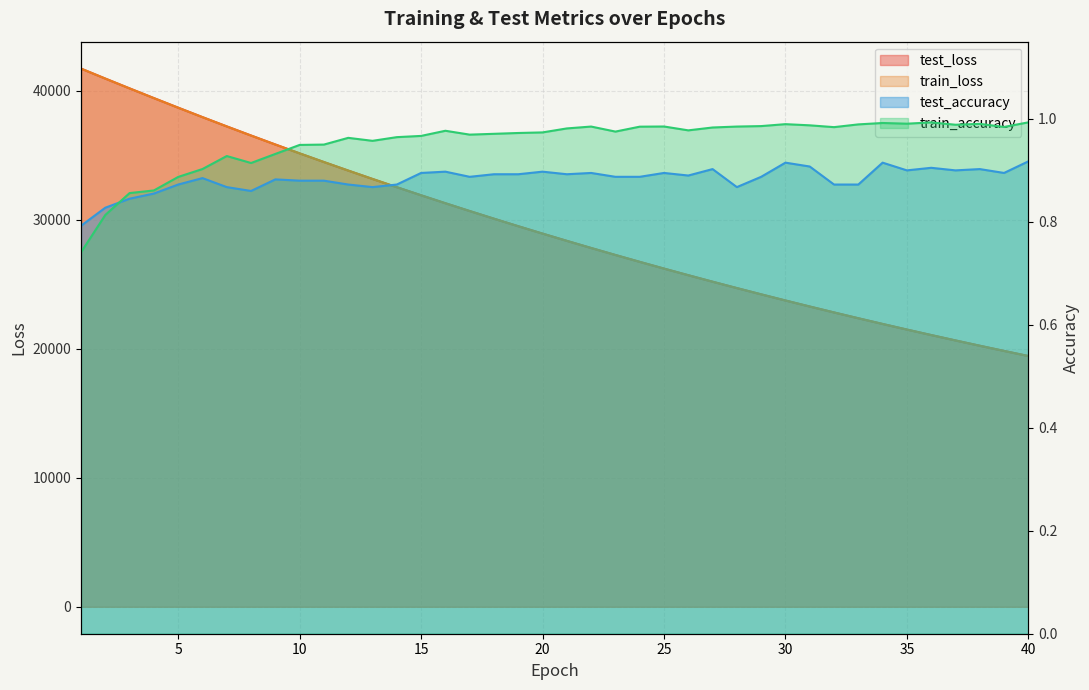

Reading left to right, transcribe all the data shown in this chart.

test_loss: 41714.2	40941.1	40181.0	39429.3	38687.2	37954.3	37235.6	36529.3	35832.5	35146.6	34474.2	33813.4	33163.7	32525.0	31898.7	31281.8	30677.7	30083.8	29500.4	28927.4	28365.1	27812.9	27271.1	26738.4	26215.9	25703.4	25199.4	24705.5	24220.3	23743.5	23276.1	22817.3	22366.8	21924.5	21490.9	21065.0	20647.1	20236.8	19834.6	19439.0
train_loss: 41716.2	40941.3	40178.7	39426.5	38683.3	37951.8	37231.9	36524.9	35828.4	35143.4	34470.9	33809.6	33160.3	32522.0	31895.1	31279.2	30674.5	30080.5	29497.3	28924.7	28362.3	27810.2	27268.2	26735.8	26213.3	25700.5	25196.9	24702.7	24217.5	23741.2	23273.8	22815.0	22364.6	21922.6	21488.8	21063.0	20645.1	20234.9	19832.5	19437.4
test_accuracy: 0.8	0.8	0.8	0.9	0.9	0.9	0.9	0.9	0.9	0.9	0.9	0.9	0.9	0.9	0.9	0.9	0.9	0.9	0.9	0.9	0.9	0.9	0.9	0.9	0.9	0.9	0.9	0.9	0.9	0.9	0.9	0.9	0.9	0.9	0.9	0.9	0.9	0.9	0.9	0.9
train_accuracy: 0.7	0.8	0.9	0.9	0.9	0.9	0.9	0.9	0.9	0.9	1.0	1.0	1.0	1.0	1.0	1.0	1.0	1.0	1.0	1.0	1.0	1.0	1.0	1.0	1.0	1.0	1.0	1.0	1.0	1.0	1.0	1.0	1.0	1.0	1.0	1.0	1.0	1.0	1.0	1.0